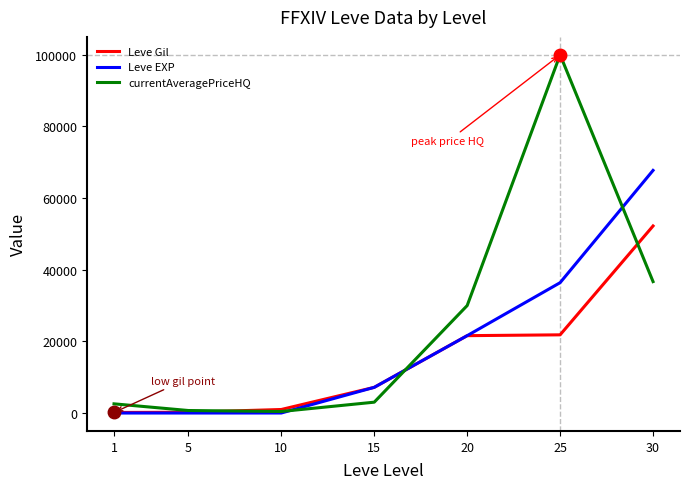

Which series has the widest spread of values?

currentAveragePriceHQ